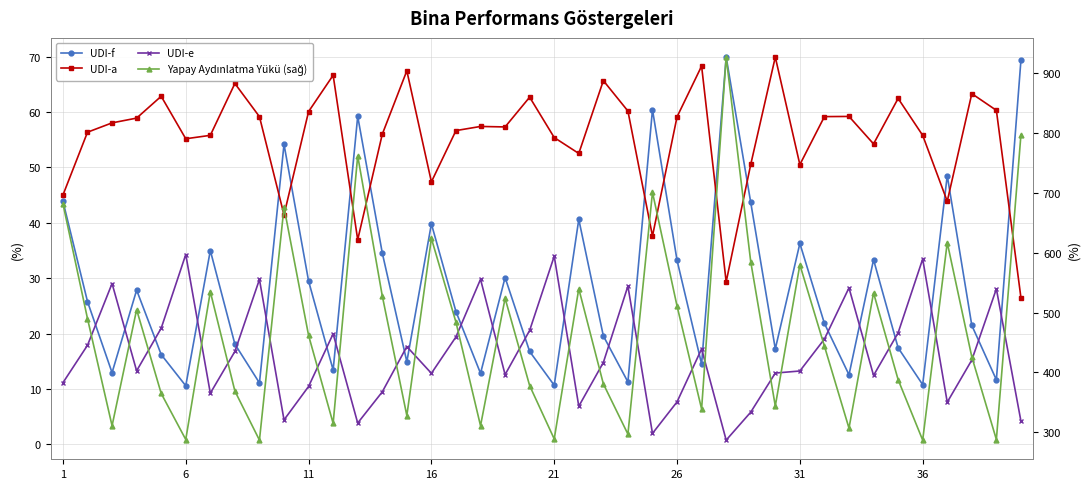

What is the difference between the maximum and minimum values in the Yapay Aydınlatma Yükü (sağ) series?

640.0